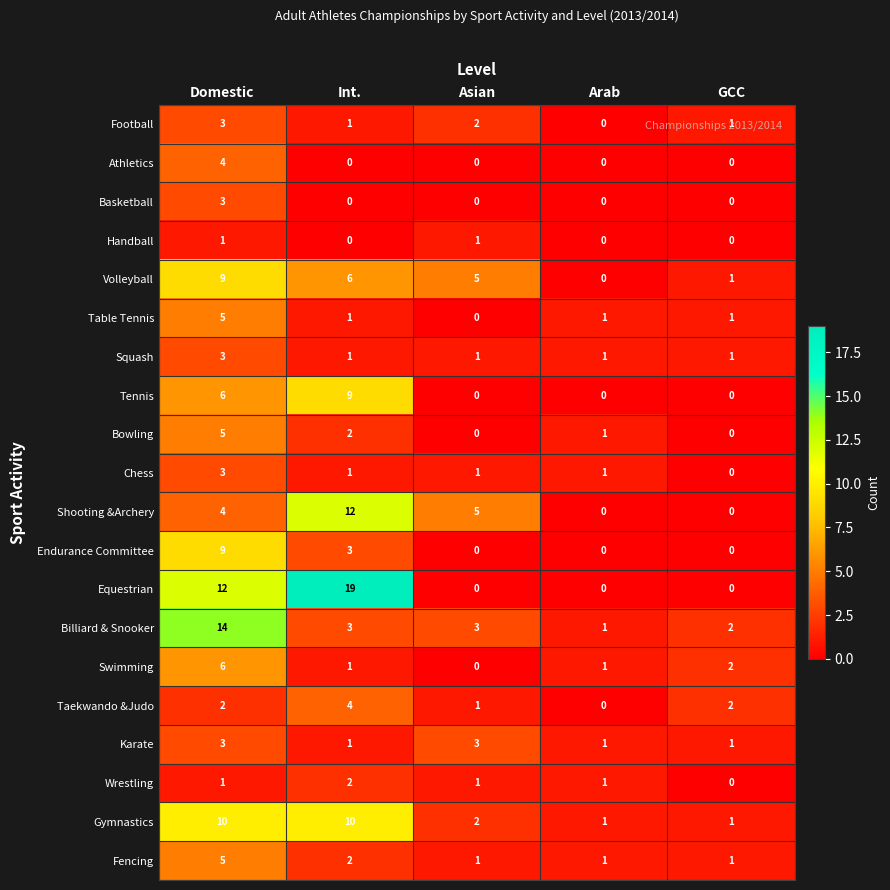

The Endurance Committee series shows -5 at Arab. True or false?

False